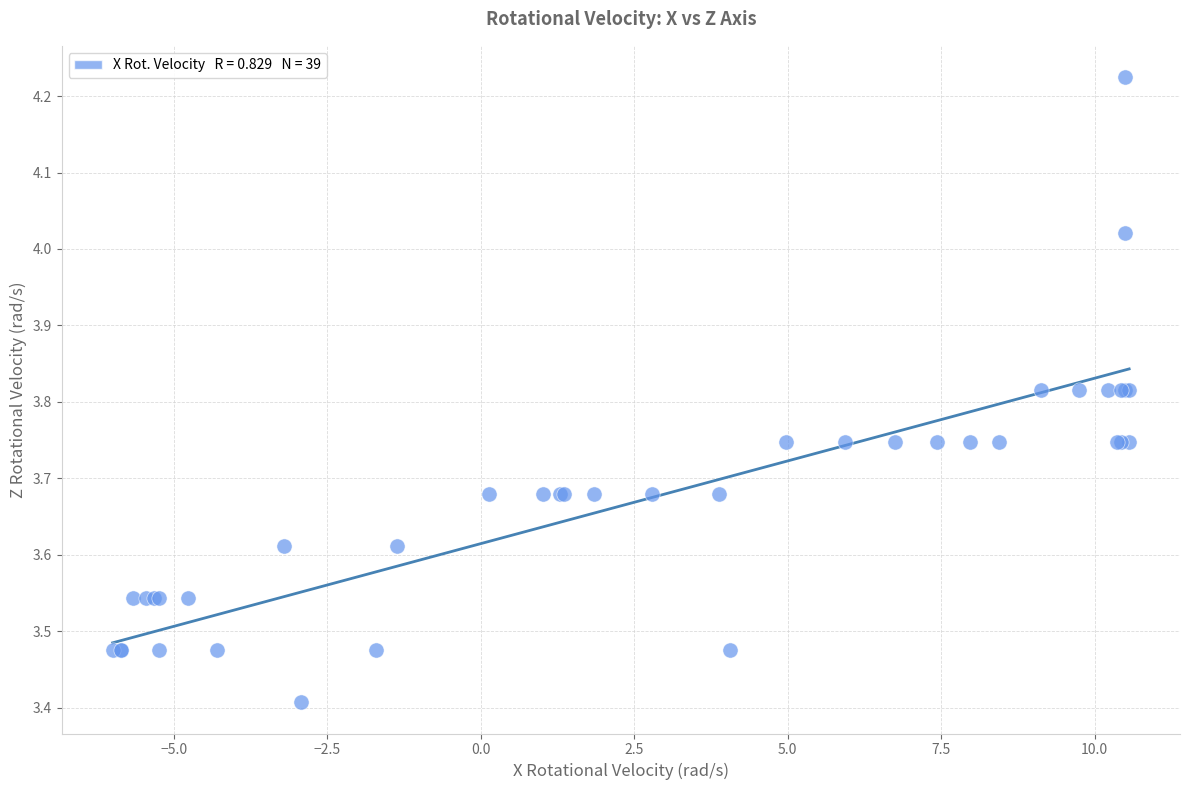

What Y value in the scatter plot is closest to 3?

3.4